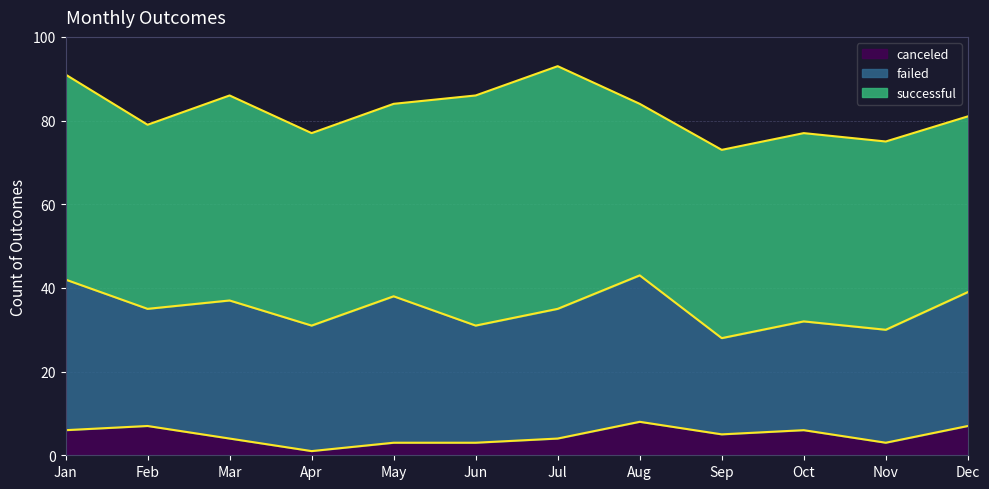

At which label does canceled reach its peak?

Aug